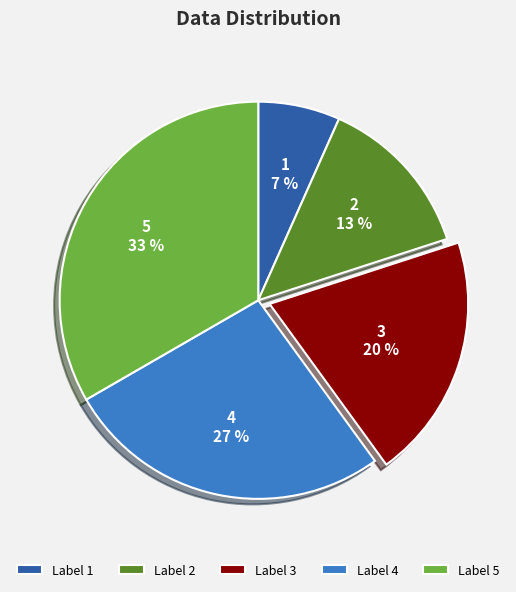

To the nearest percent, what is the average slice percentage?

20%